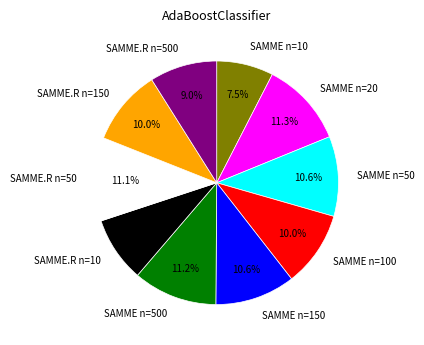

How much of the chart is everything except SAMME.R n=150?

90.0%